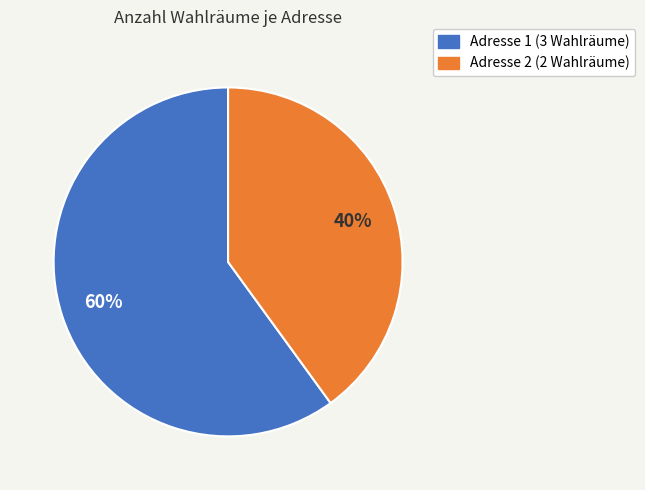

Is there a majority slice in this chart?

Yes